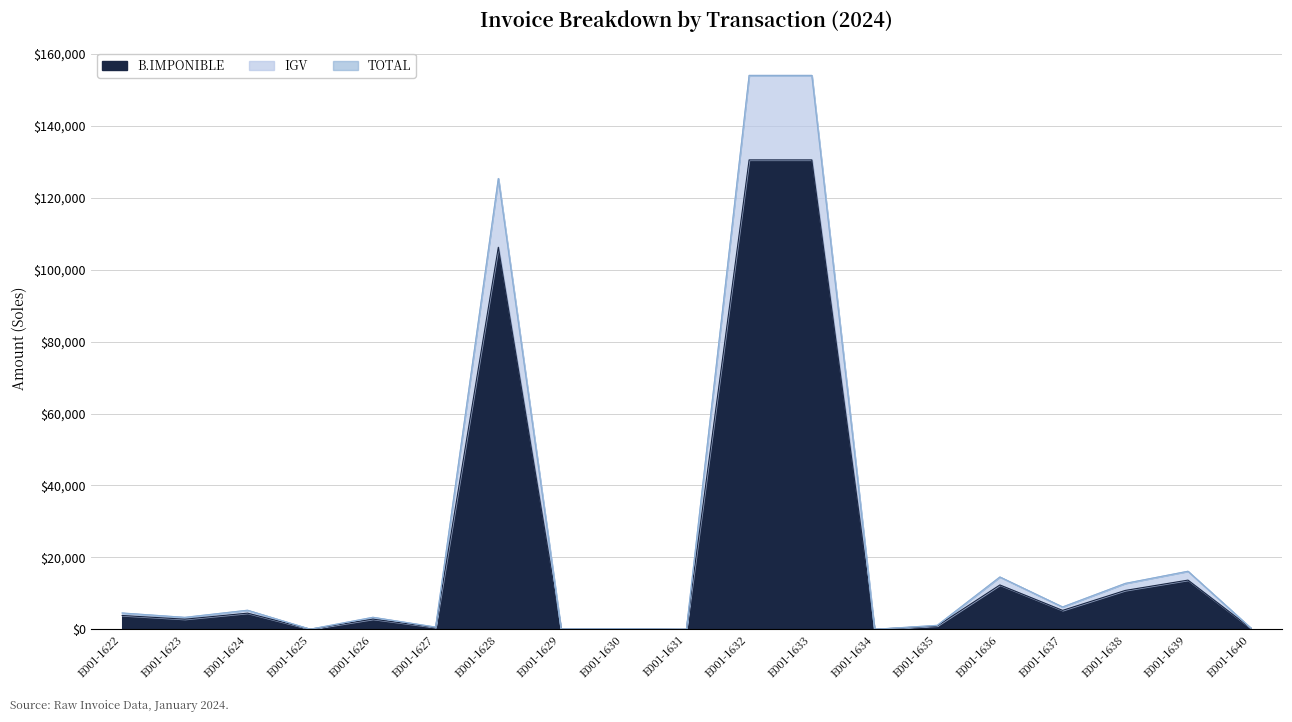

How many values in the TOTAL series exceed 3349?

10